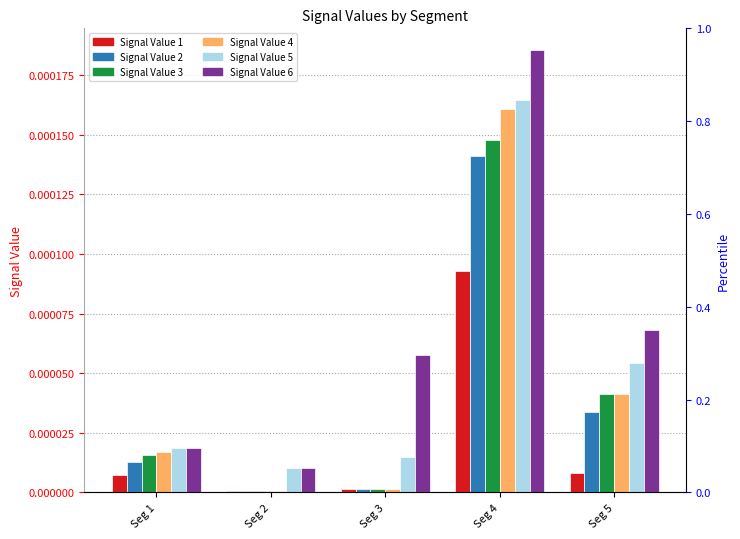

Rank the series at Seg 3 from lowest to highest value.

Signal Value 1, Signal Value 2, Signal Value 3, Signal Value 4, Signal Value 5, Signal Value 6